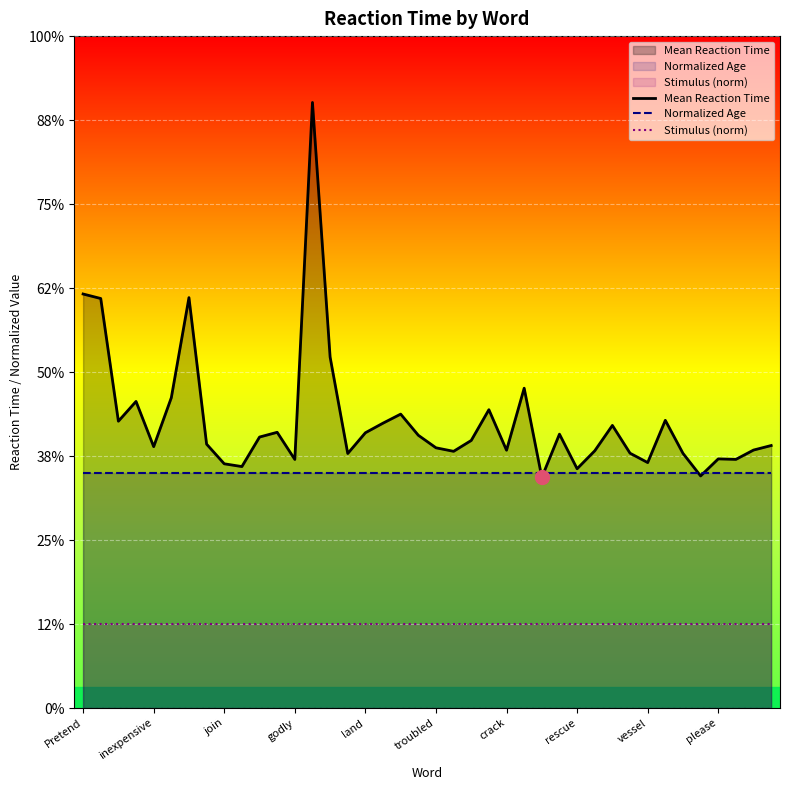

Reading left to right, extract all data points from this chart.

Mean Reaction Time: 1.0	1.0	0.7	0.7	0.6	0.7	1.0	0.6	0.6	0.6	0.6	0.7	0.6	1.4	0.8	0.6	0.7	0.7	0.7	0.6	0.6	0.6	0.6	0.7	0.6	0.8	0.5	0.7	0.6	0.6	0.7	0.6	0.6	0.7	0.6	0.6	0.6	0.6	0.6	0.6
Normalized Age: 0.6	0.6	0.6	0.6	0.6	0.6	0.6	0.6	0.6	0.6	0.6	0.6	0.6	0.6	0.6	0.6	0.6	0.6	0.6	0.6	0.6	0.6	0.6	0.6	0.6	0.6	0.6	0.6	0.6	0.6	0.6	0.6	0.6	0.6	0.6	0.6	0.6	0.6	0.6	0.6
Stimulus (norm): 0.2	0.2	0.2	0.2	0.2	0.2	0.2	0.2	0.2	0.2	0.2	0.2	0.2	0.2	0.2	0.2	0.2	0.2	0.2	0.2	0.2	0.2	0.2	0.2	0.2	0.2	0.2	0.2	0.2	0.2	0.2	0.2	0.2	0.2	0.2	0.2	0.2	0.2	0.2	0.2